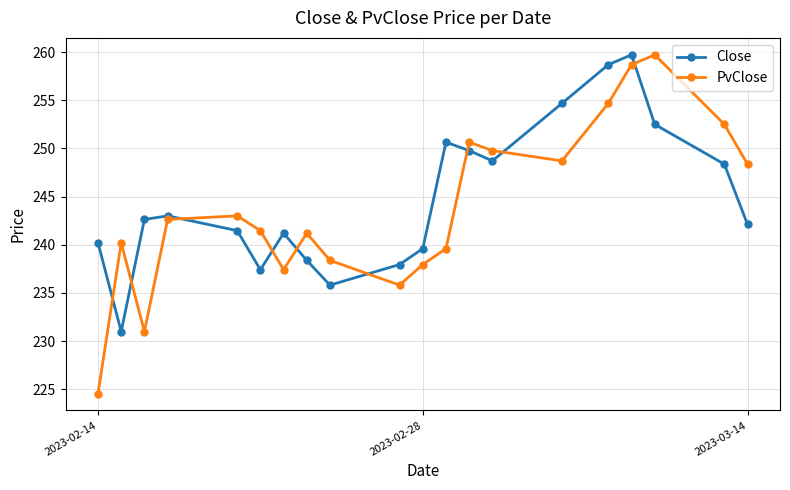

In PvClose, how many points are lower than both neighbors (excluding endpoints)?

4